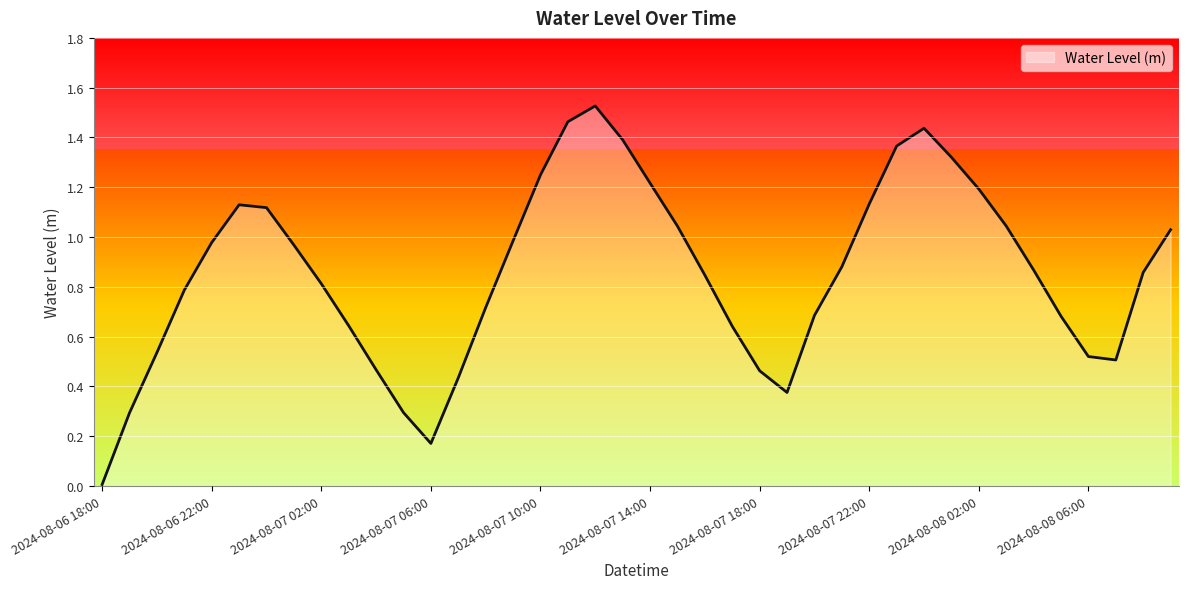

Does the chart have visible grid lines?

Yes